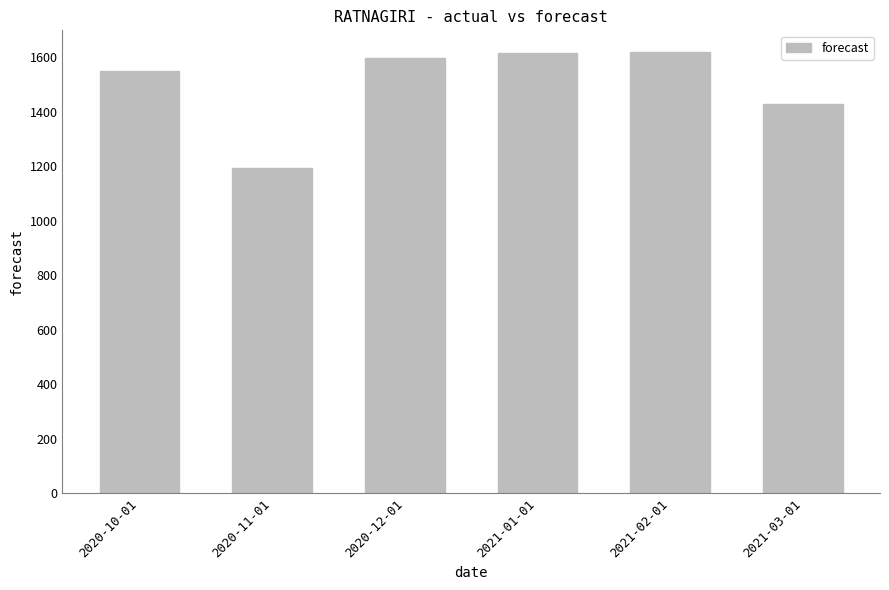

At which category does the chart reach its minimum across all series?

2020-11-01